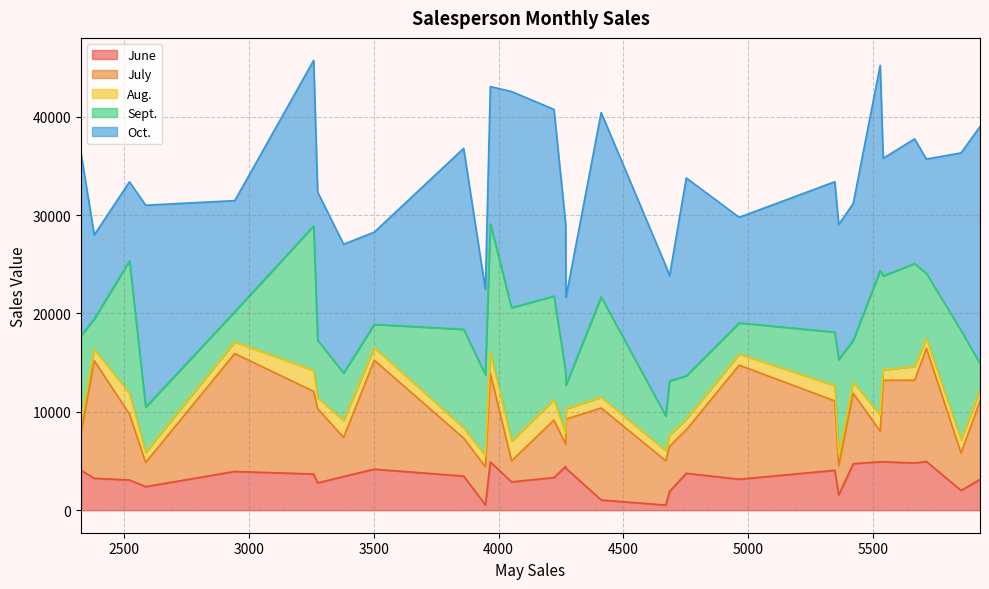

What is the maximum value for June?

4960